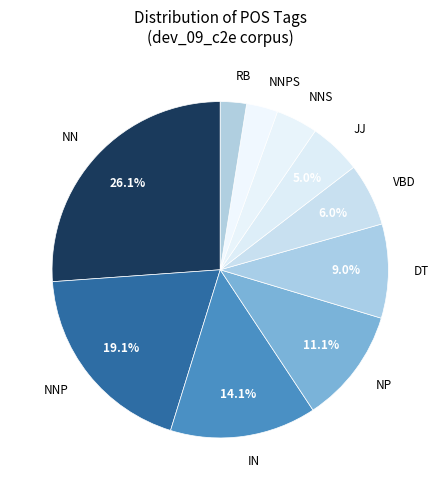

Does NNPS represent more than half of the total?

No